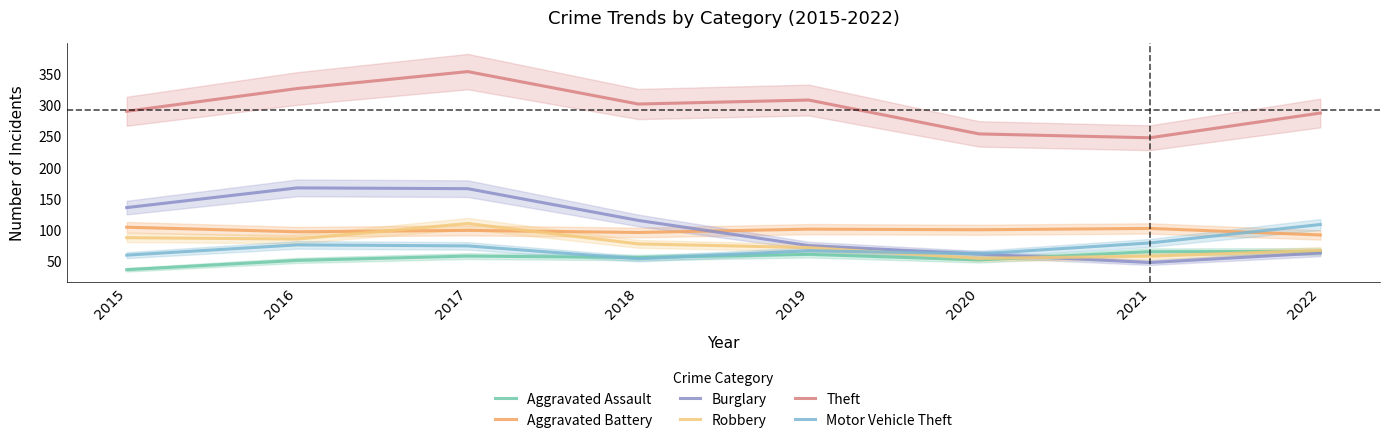

What is the maximum value shown in the chart?

353.8